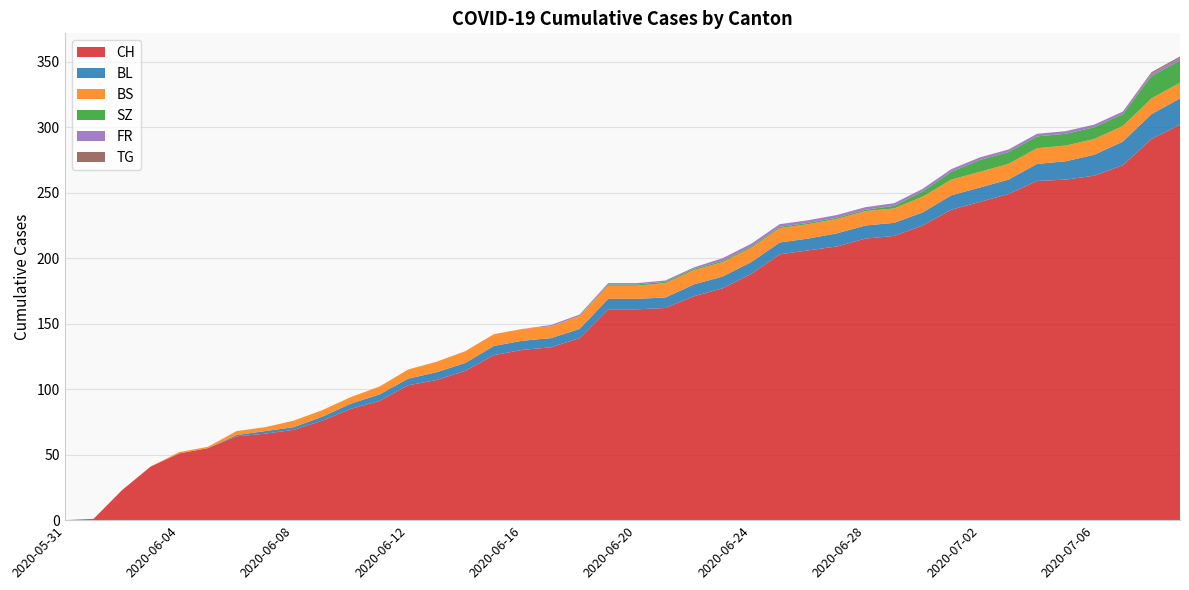

Reading left to right, transcribe all the data shown in this chart.

CH: 0	1	23	41	51	55	64	66	69	76	85	91	103	107	114	126	130	132	139	161	161	162	171	177	188	203	206	209	215	217	225	237	243	249	259	260	263	271	291	302
BL: 0	0	0	0	0	0	1	2	2	3	4	5	5	6	6	7	7	7	7	8	8	8	9	9	9	9	9	10	10	10	10	11	11	11	13	14	16	18	19	20
BS: 0	0	0	0	1	1	3	3	5	5	5	6	7	8	9	9	9	9	10	10	10	11	11	11	11	11	11	11	11	11	12	12	12	12	12	12	12	12	12	12
SZ: 0	0	0	0	0	0	0	0	0	0	0	0	0	0	0	0	0	0	0	1	1	1	1	1	1	1	1	1	1	2	4	6	9	9	9	9	9	9	17	17
FR: 0	0	0	0	0	0	0	0	0	0	0	0	0	0	0	0	0	1	1	1	1	1	1	2	2	2	2	2	2	2	2	2	2	2	2	2	2	2	2	2
TG: 0	0	0	0	0	0	0	0	0	0	0	0	0	0	0	0	0	0	0	0	0	0	0	0	0	0	0	0	0	0	0	0	0	0	0	0	0	0	1	1